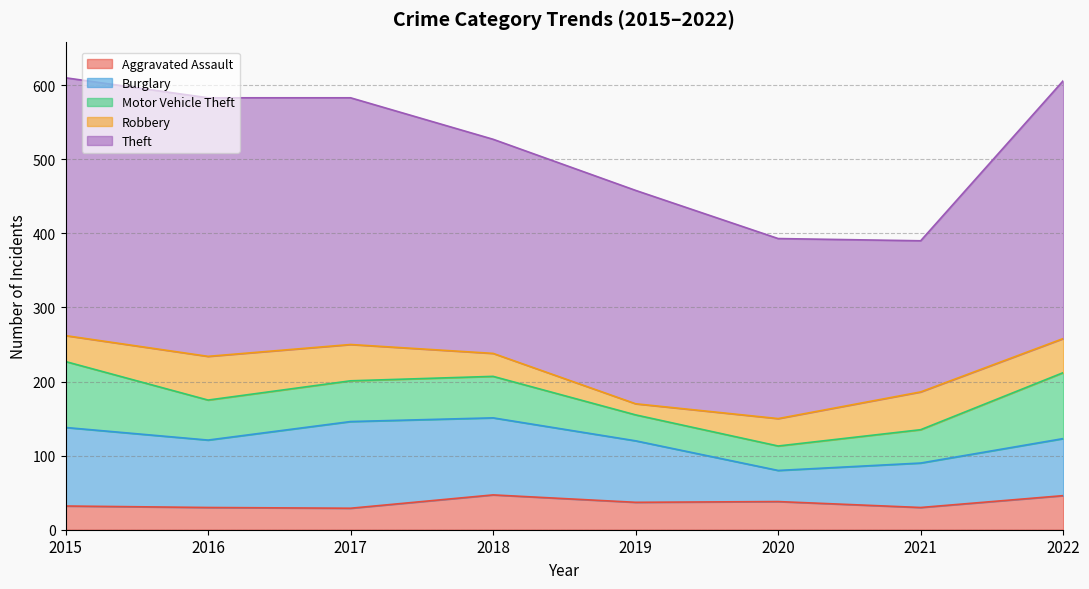

How many lines are shown in the chart?

5